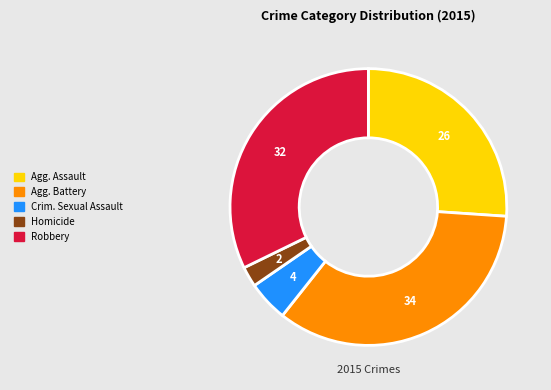

Is there any slice that represents more than half of the pie?

No